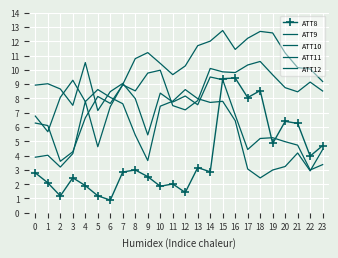

Which series changed the most between 6 and 15?

ATT8